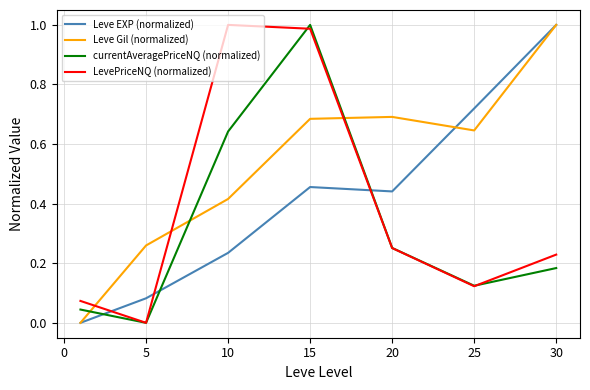

Rank the series by their average value, from lowest to highest.

currentAveragePriceNQ (normalized), LevePriceNQ (normalized), Leve EXP (normalized), Leve Gil (normalized)